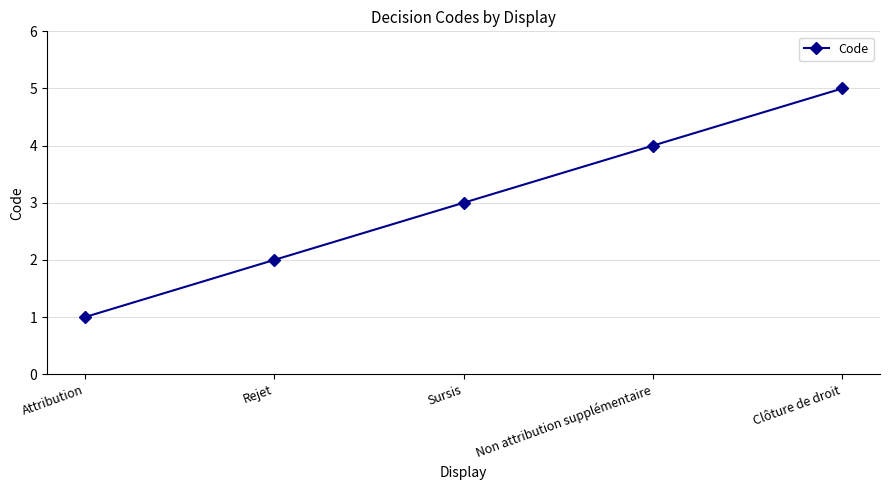

Reading right to left, list all the values displayed in this chart.

Clôture de droit=5	Non attribution supplémentaire=4	Sursis=3	Rejet=2	Attribution=1